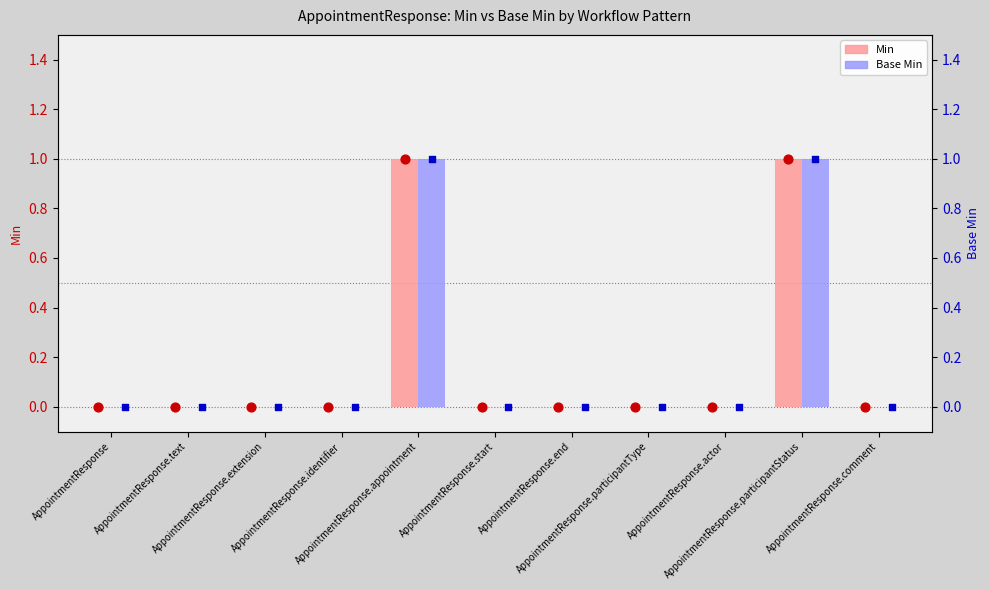

At how many categories does at least one series exceed 0?

2